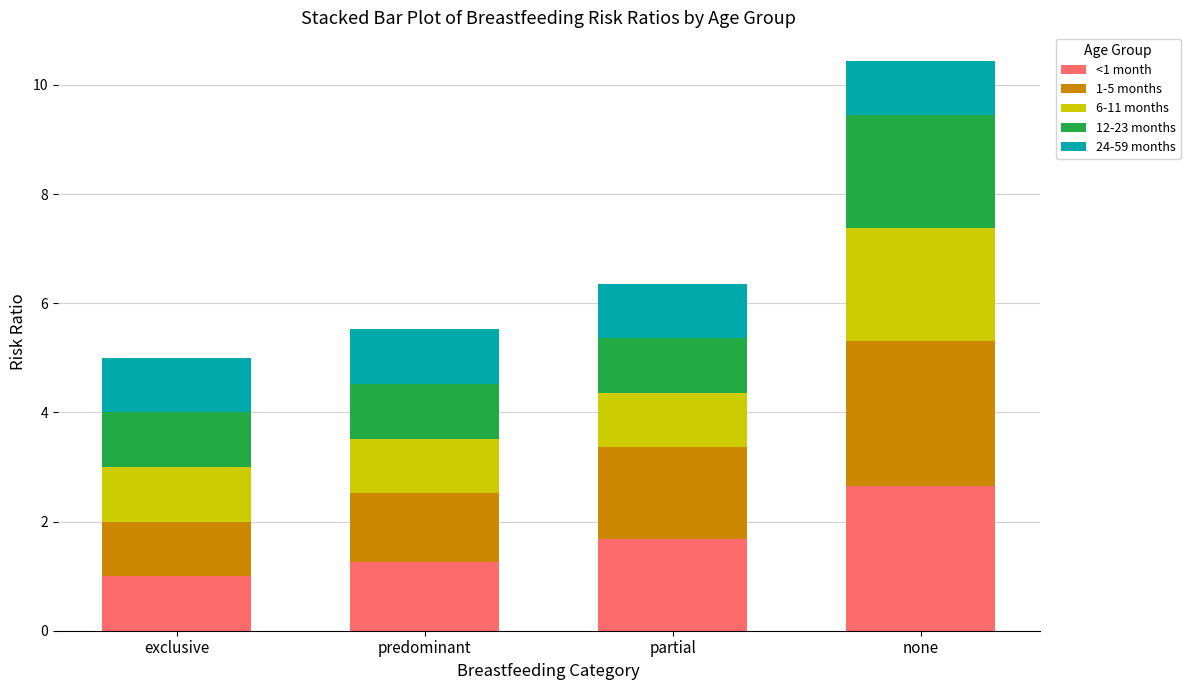

What is the total value across all series at none?

10.4